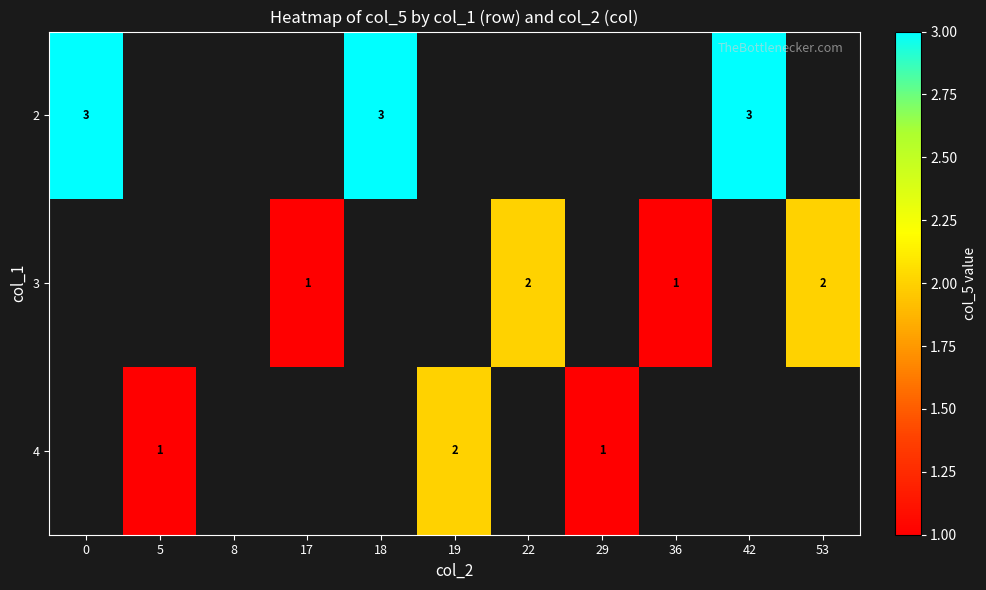

List the series in order of their peak value, highest first.

2, 3, 4